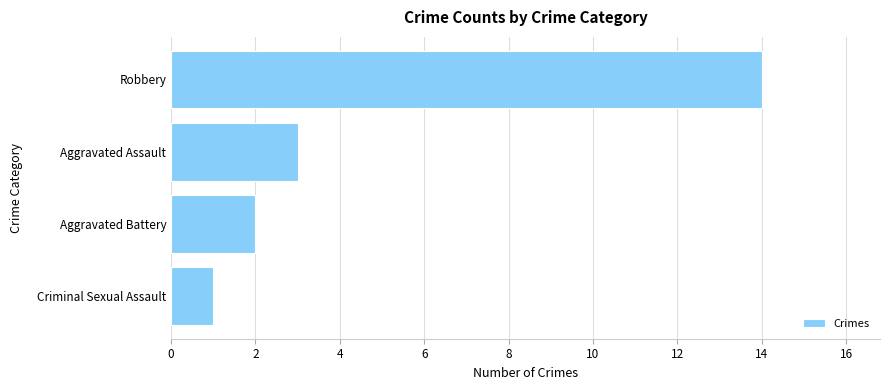

At which label is the value closest to 7?

Aggravated Assault